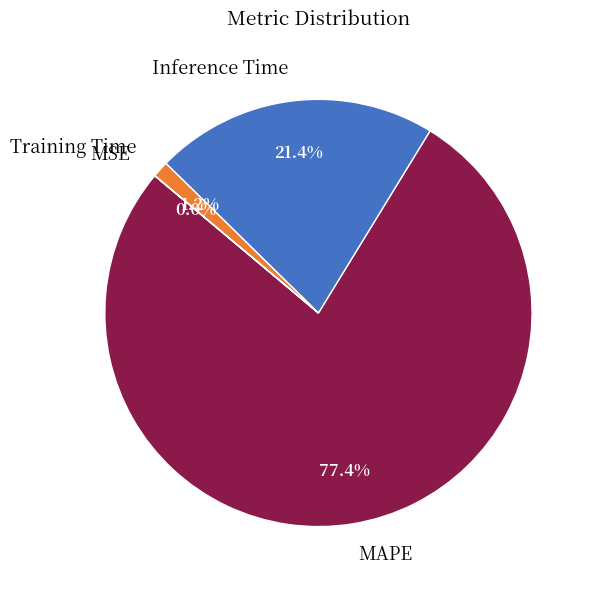

What is the largest slice in the pie chart?

MAPE